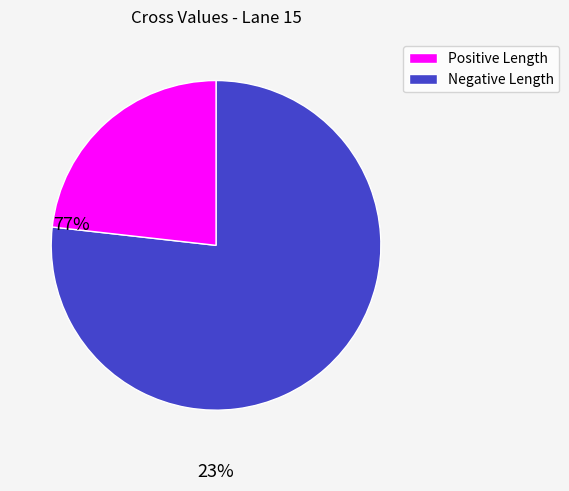

Is there any slice that represents more than half of the pie?

Yes